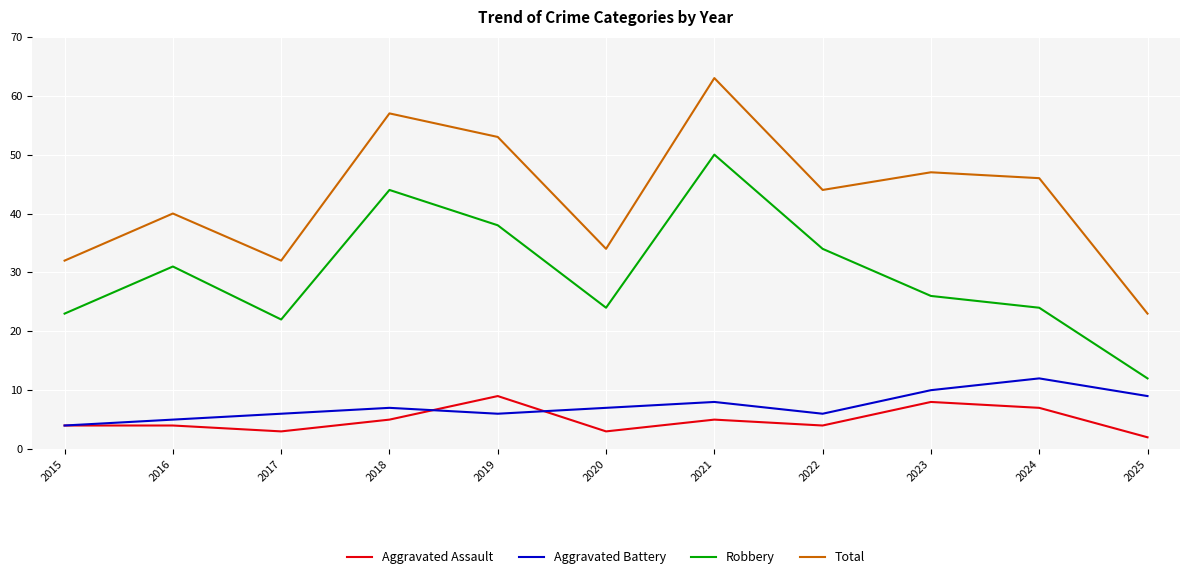

Is the value of Aggravated Assault at 2015 greater than the value of Total at 2024?

No